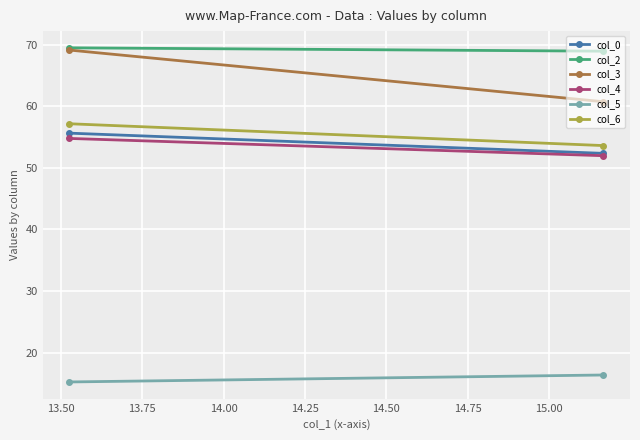

Which series has the largest range (max minus min)?

col_3